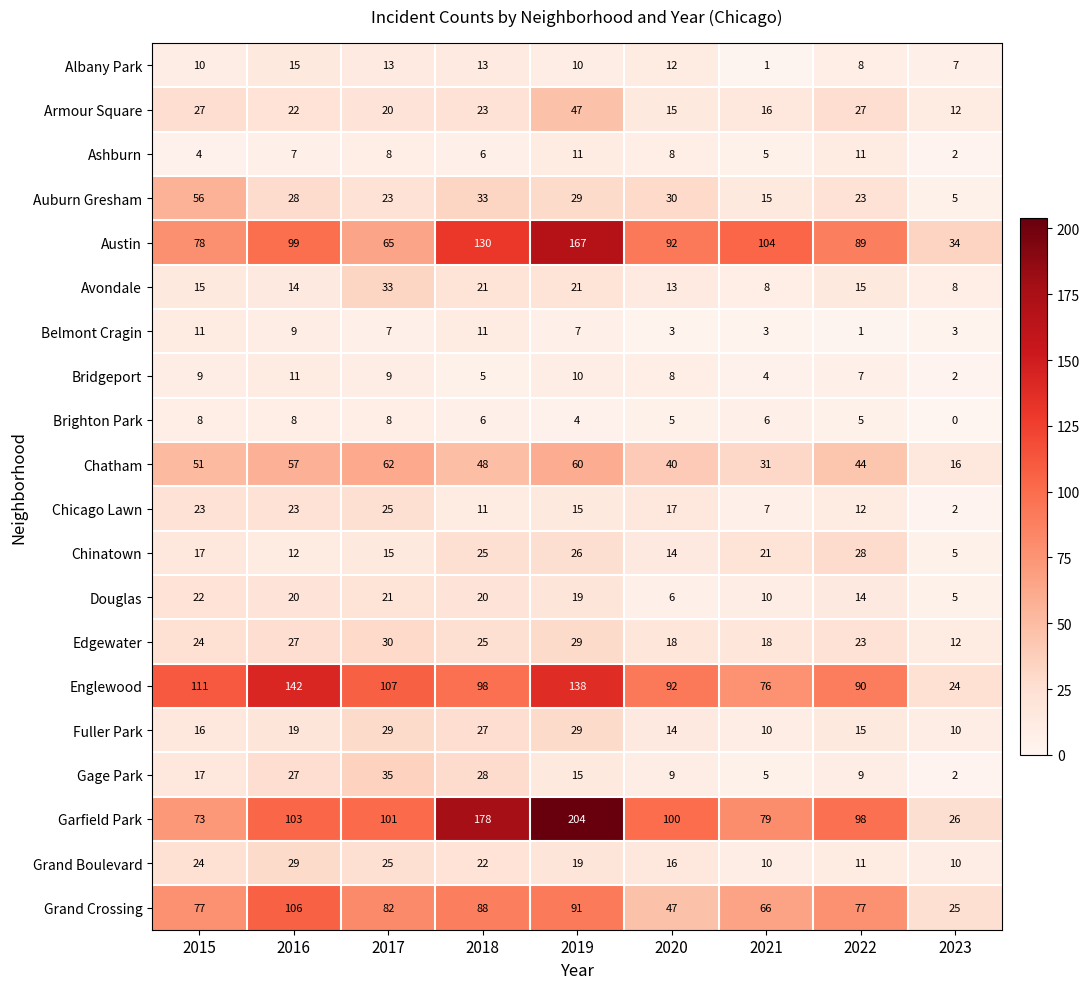

Where is Auburn Gresham nearest to the value 30?

2020